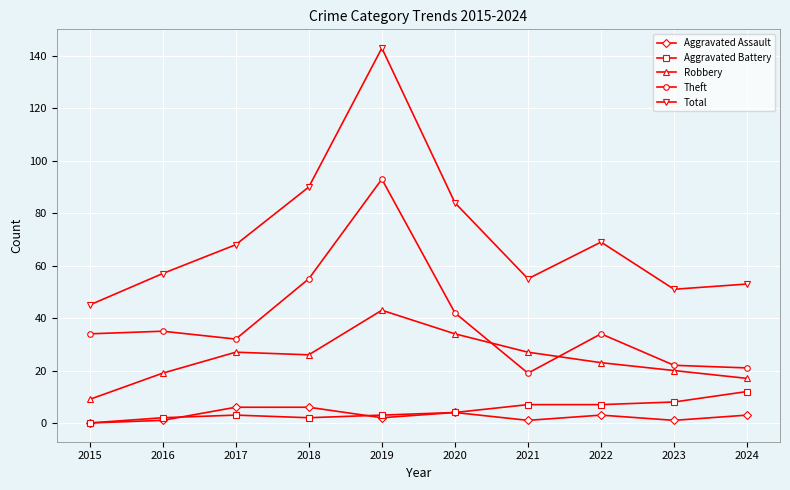

Reading left to right, list all the values displayed in this chart.

Aggravated Assault: 0	1	6	6	2	4	1	3	1	3
Aggravated Battery: 0	2	3	2	3	4	7	7	8	12
Robbery: 9	19	27	26	43	34	27	23	20	17
Theft: 34	35	32	55	93	42	19	34	22	21
Total: 45	57	68	90	143	84	55	69	51	53